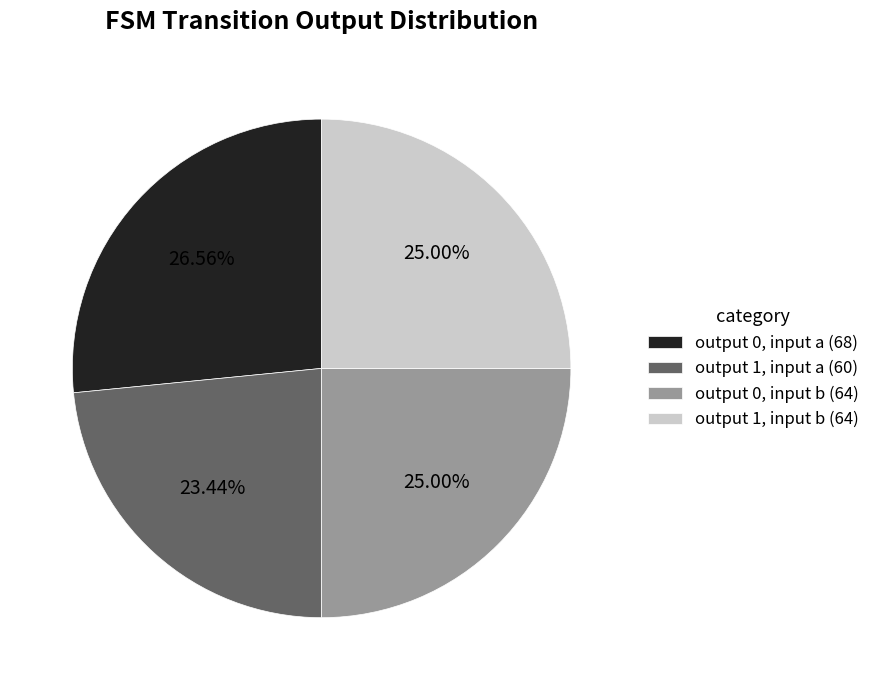

Does output 0, input b (64) represent more than half of the total?

No